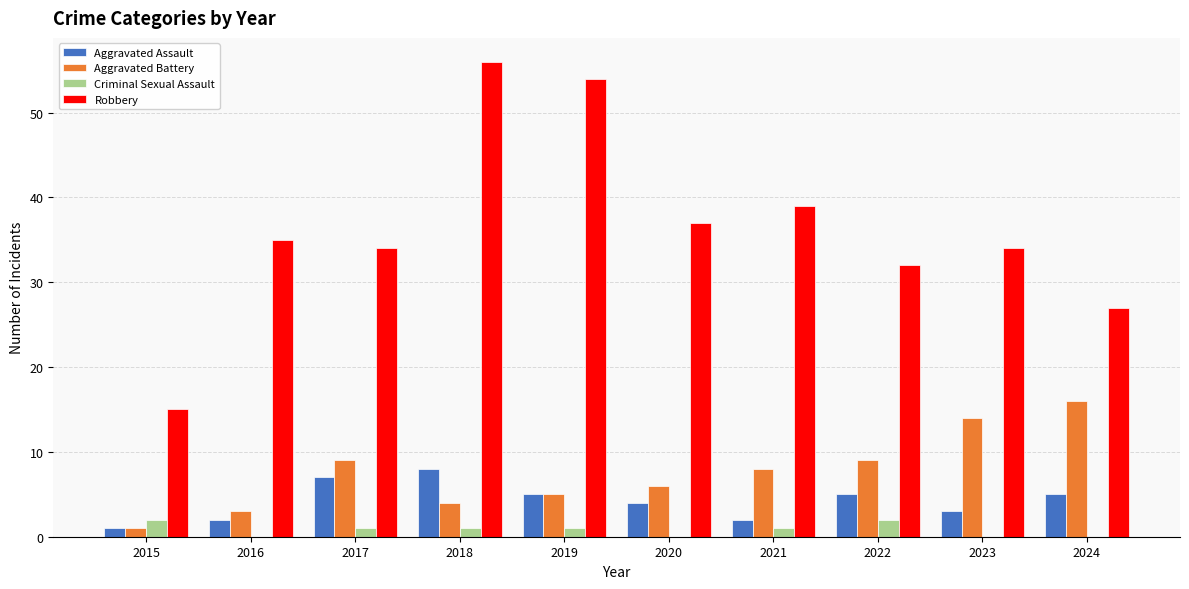

What value does the Criminal Sexual Assault series have at 2015?

2